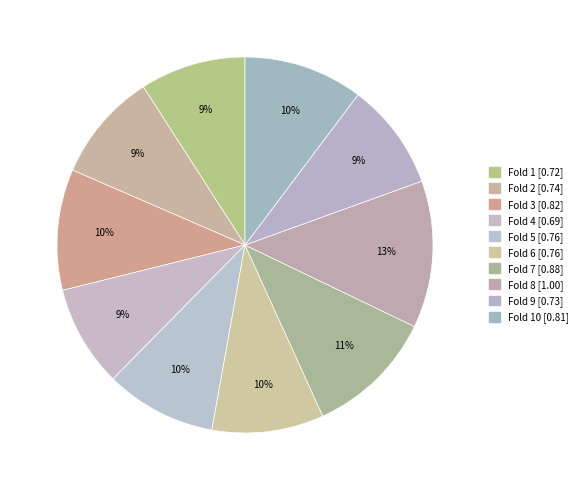

Count the number of slices in the pie.

10